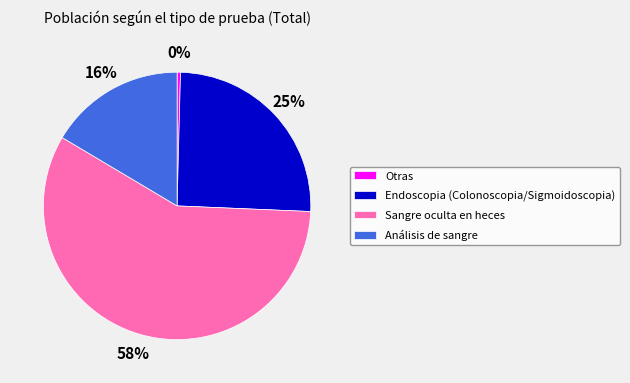

To the nearest percent, what is the average slice percentage?

25%